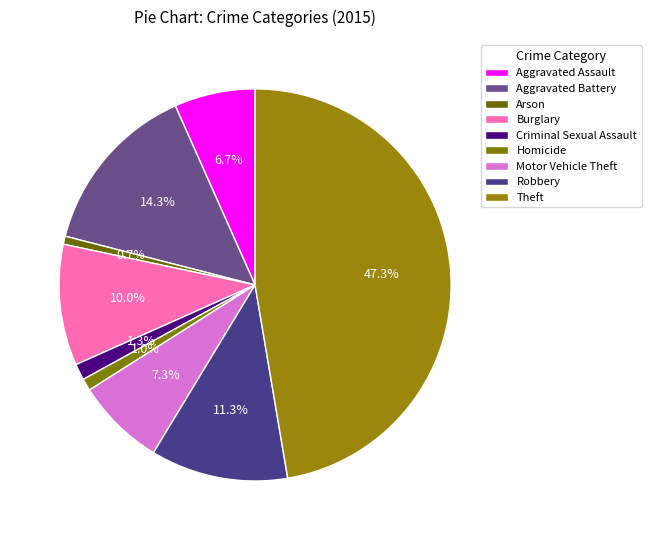

Which has a higher value, Robbery or Aggravated Assault?

Robbery